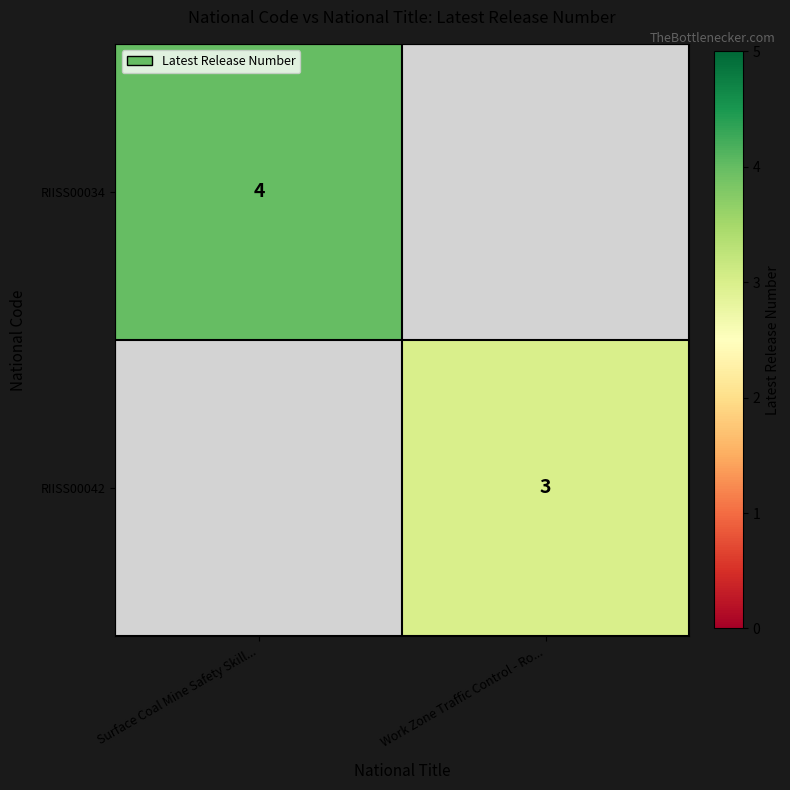

Is the value of RIISS00042 at Work Zone Traffic Control - Ro... greater than the value of RIISS00034 at Surface Coal Mine Safety Skill...?

No